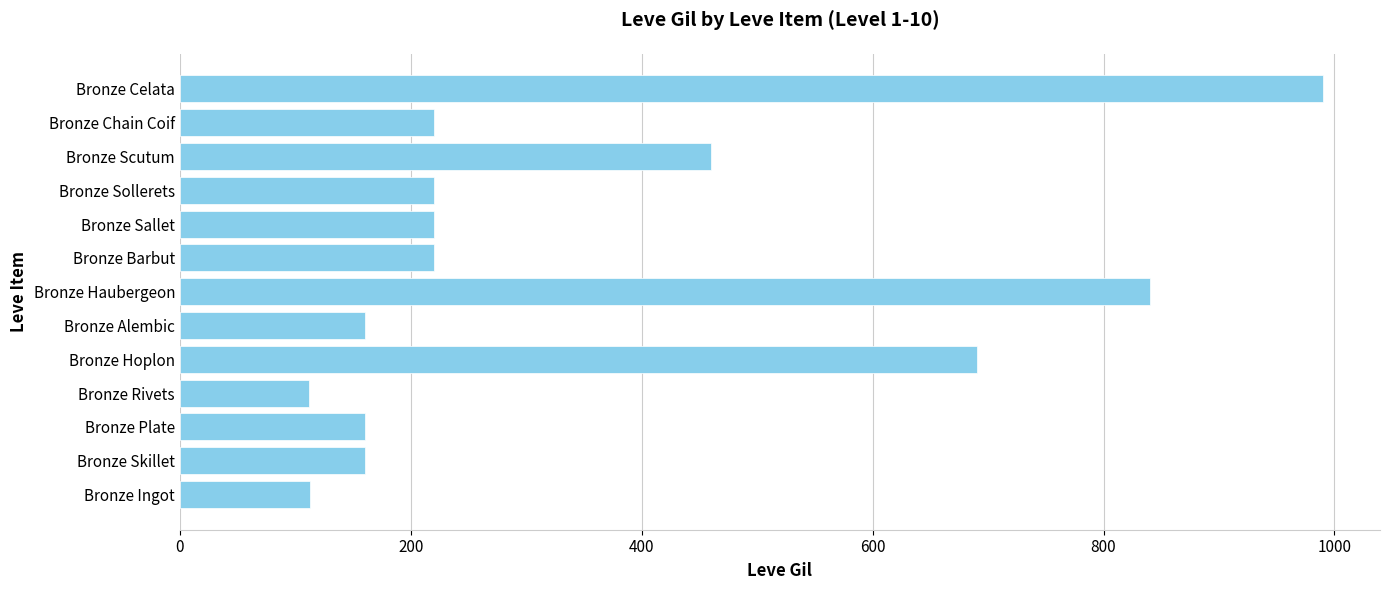

What is the minimum value shown in the chart?

112